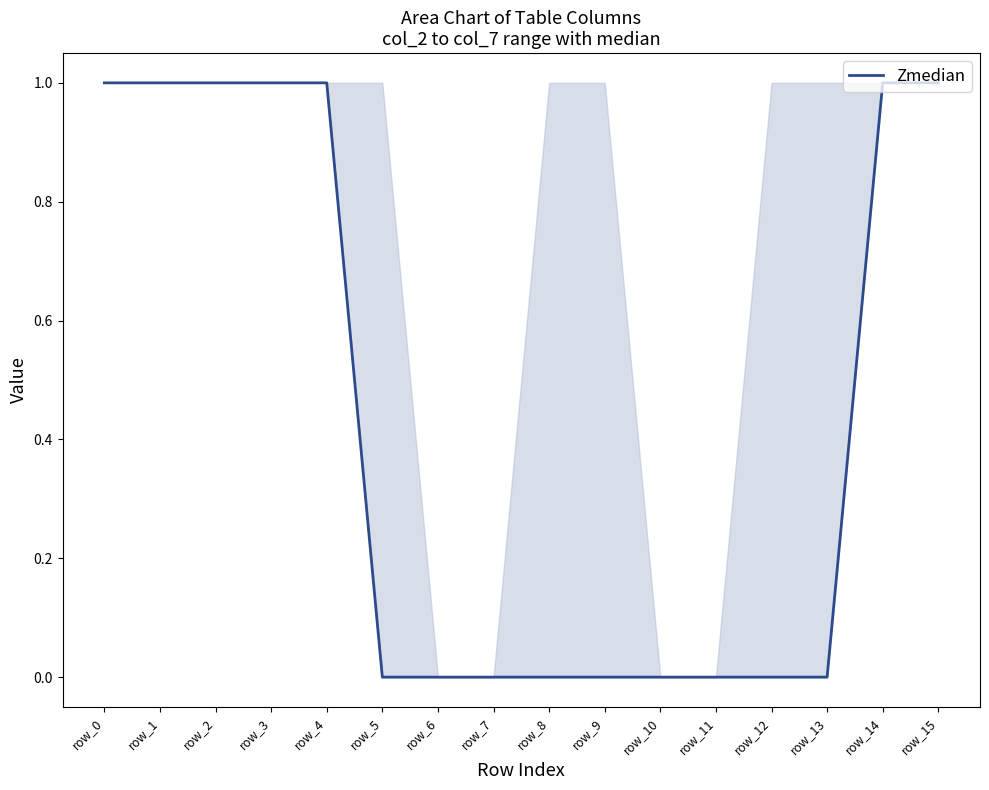

The value at row_11 is 0. True or false?

True